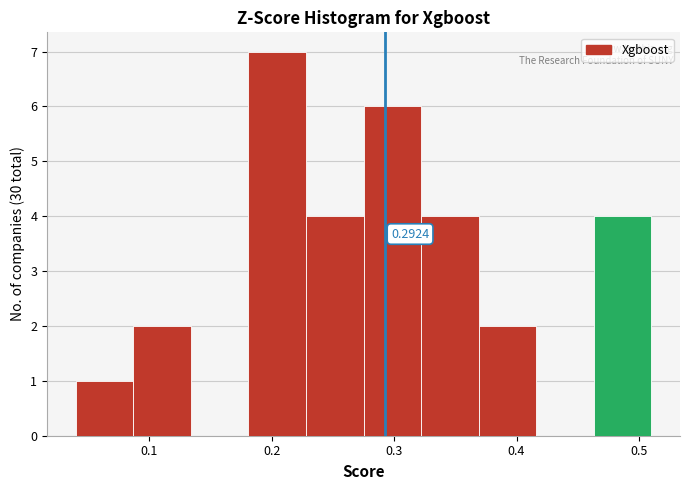

Which range on the x-axis has the tallest bar?

0.181 to 0.228